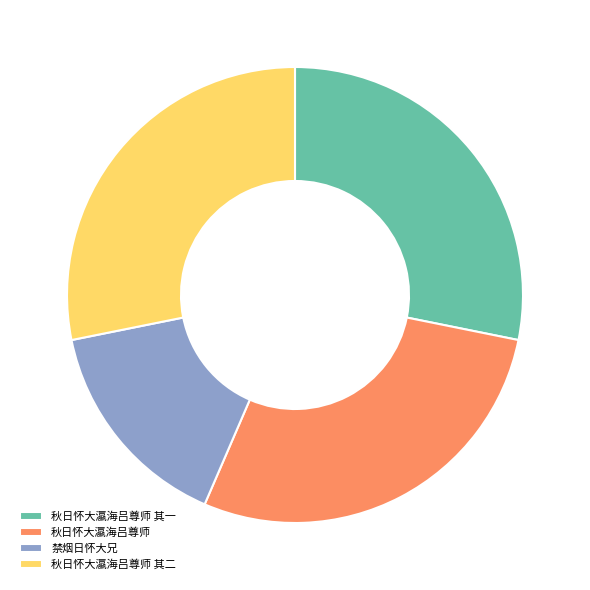

True or false: 秋日怀大瀛海吕尊师 其二 accounts for 28% of the total.

True